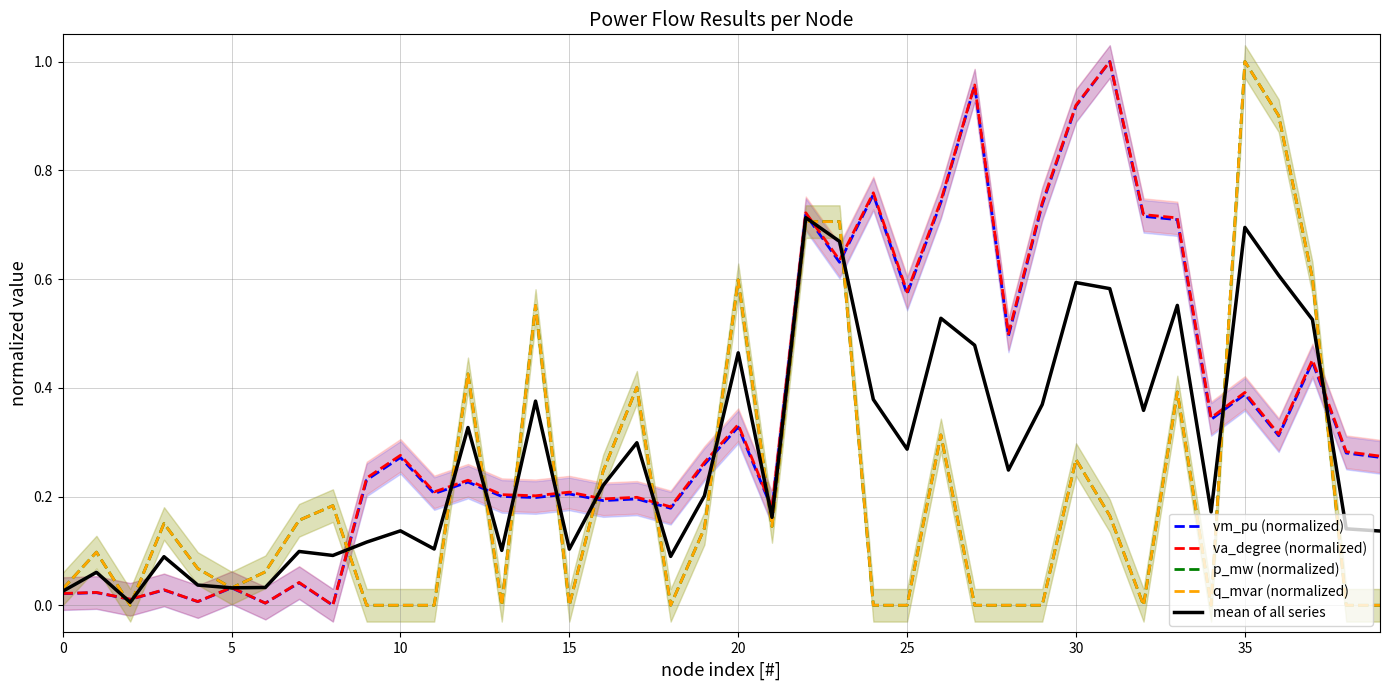

Is the value of p_mw (normalized) at 32 greater than the value of vm_pu (normalized) at 25?

No